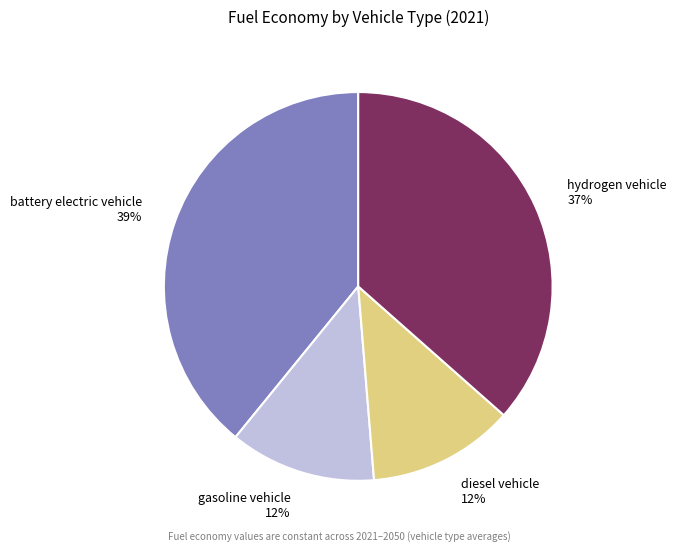

Does hydrogen vehicle represent more than half of the total?

No